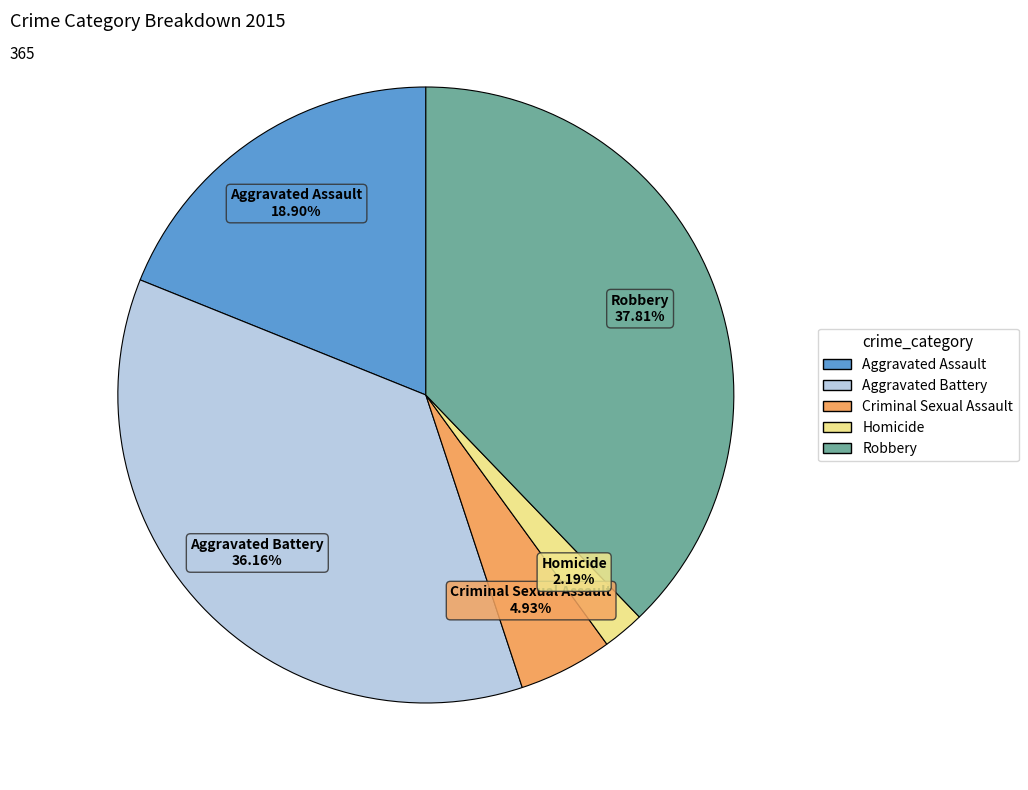

What portion of the pie excludes Homicide?

97.8%